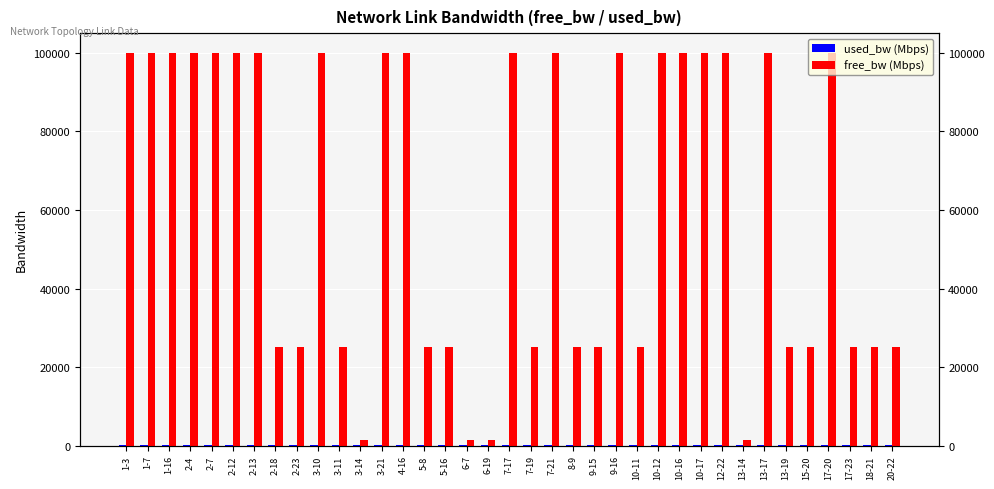

Which series has the largest range (max minus min)?

free_bw (Mbps)